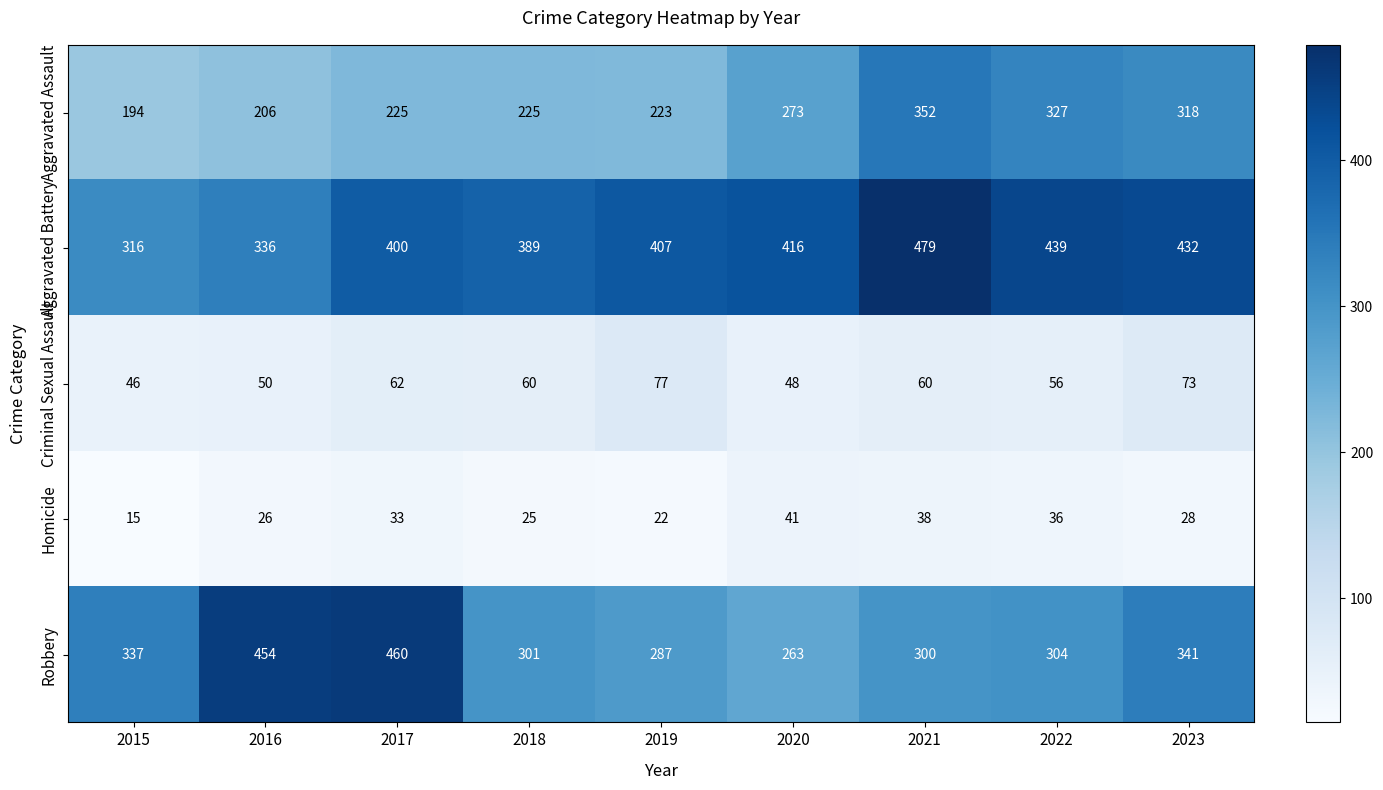

At which category is the sum across all series the highest?

2021